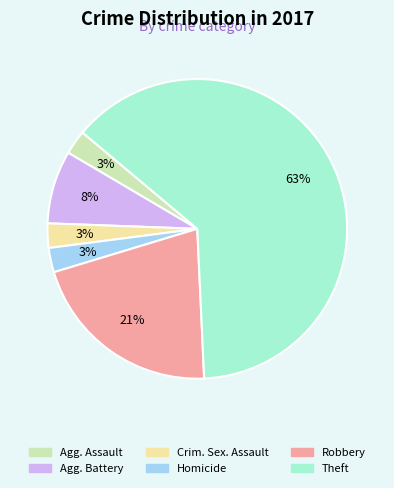

Is there a majority slice in this chart?

Yes